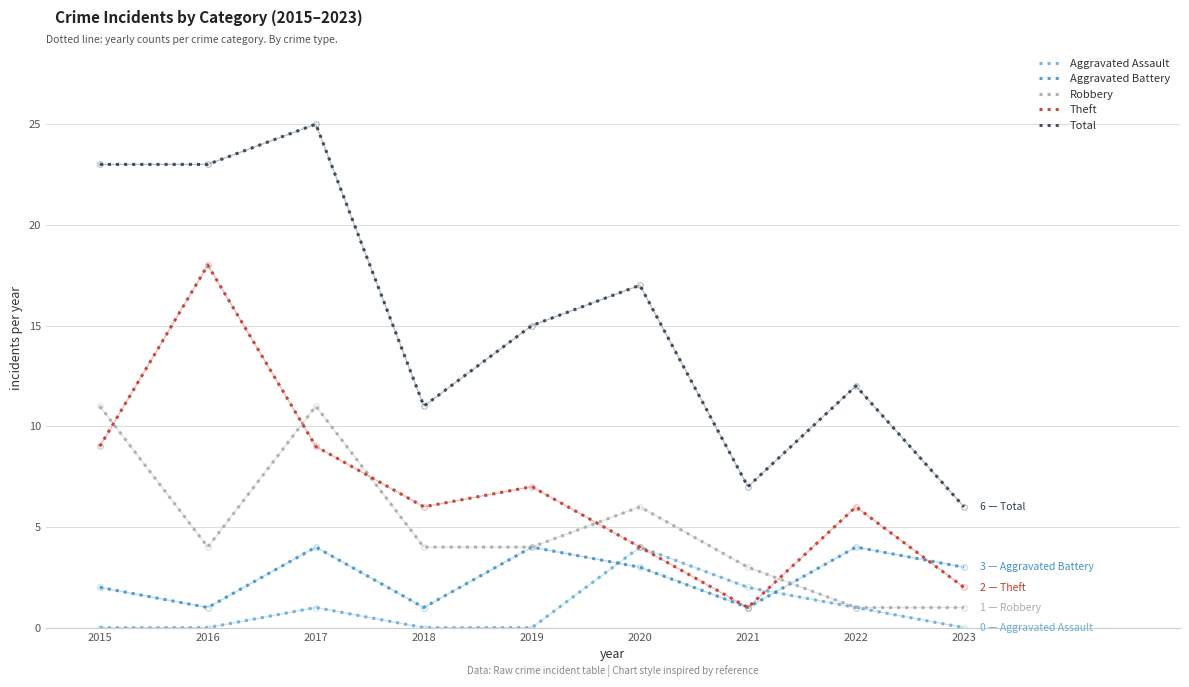

What is the total value across all series at 2015?

45